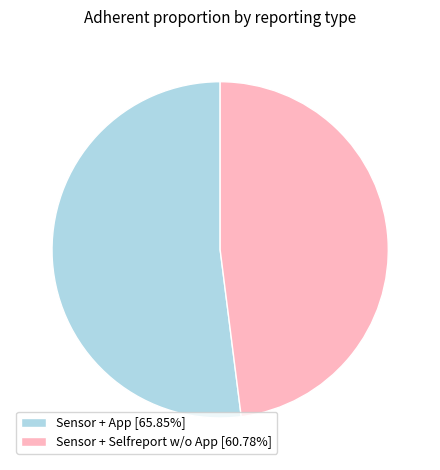

How many slices are in this pie chart?

2